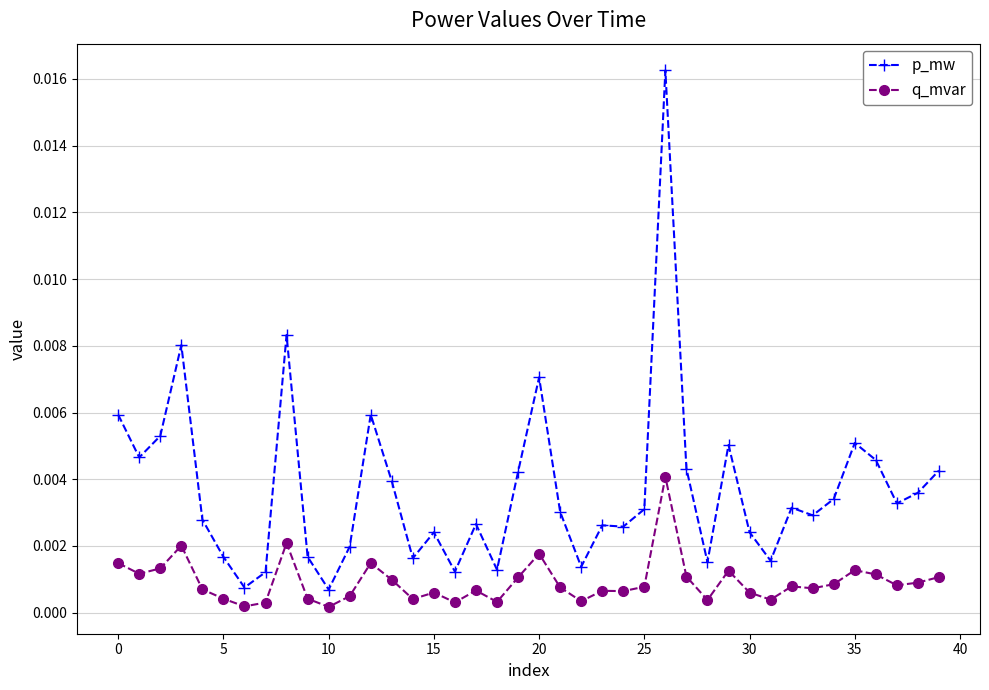

True or false: p_mw and q_mvar intersect in this chart.

False